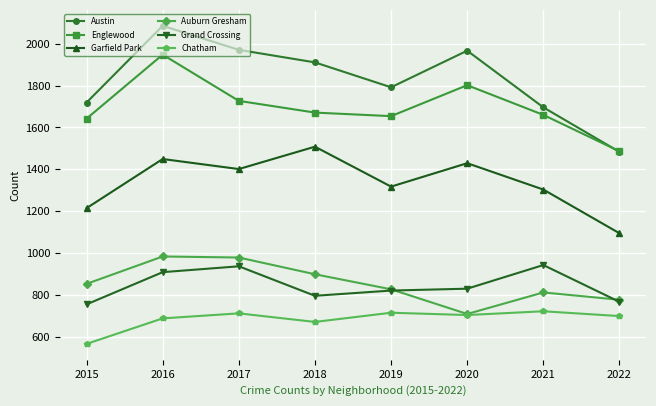

What is the approximate value of Garfield Park at 2022, to the nearest 50?

1100